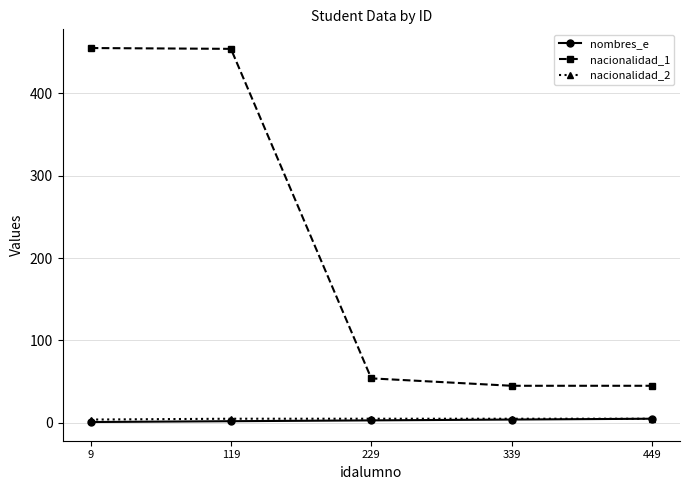

True or false: nacionalidad_1 has a value of 45 at 449.

True